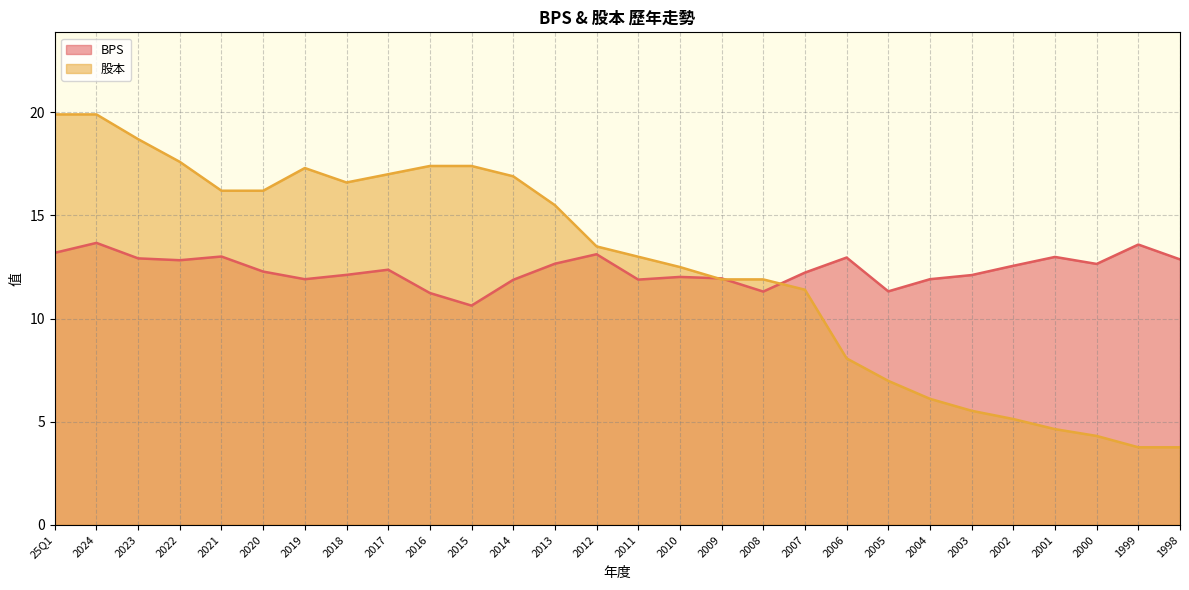

How many values in the 股本 series exceed 13?

14